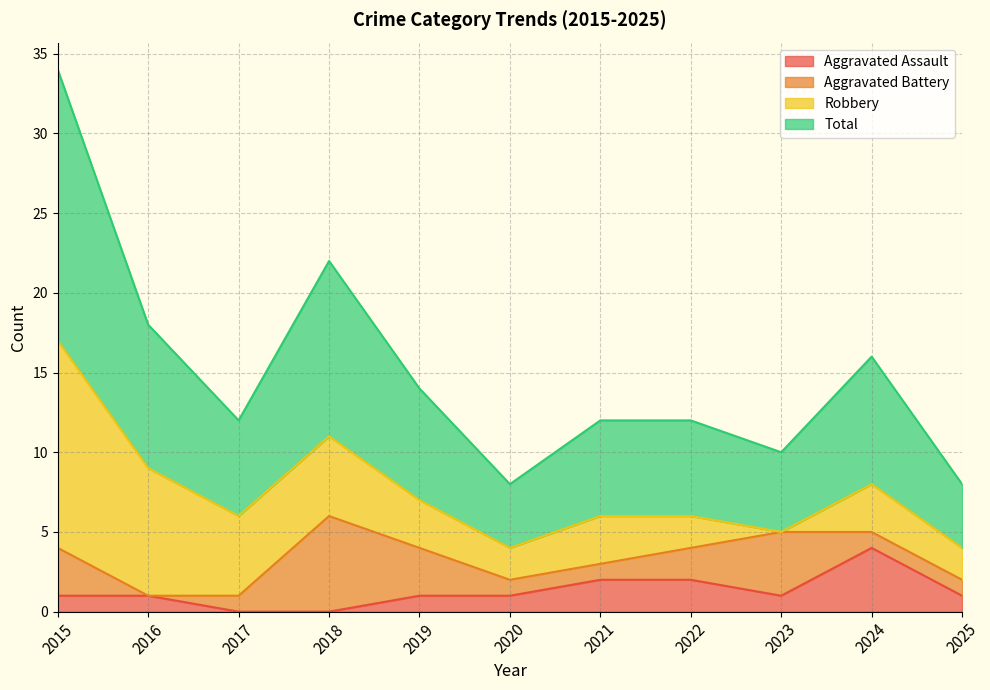

How many interior local peaks does the Aggravated Assault series have?

1